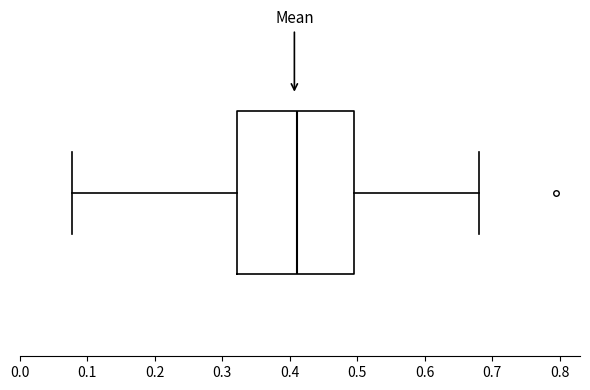

Read this box plot against the x-axis: the position of the median line, the range covered by the box, and the ends of both whiskers. The values are not printed on the chart, so give them approximately, as read against the axis.

median 0.41, box 0.32 to 0.50, whiskers 0.08 to 0.68